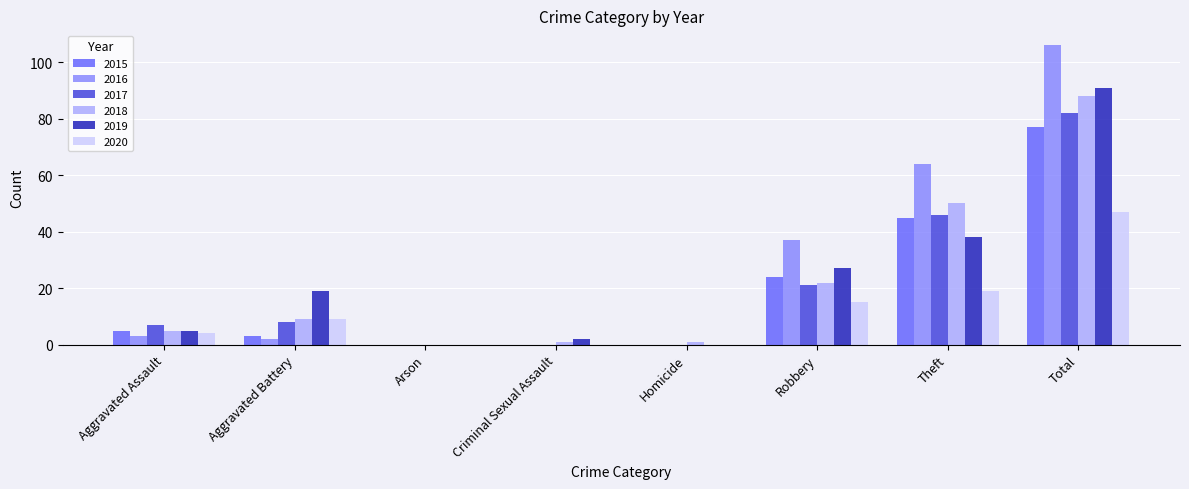

What are all the series names shown in the legend?

2015, 2016, 2017, 2018, 2019, 2020